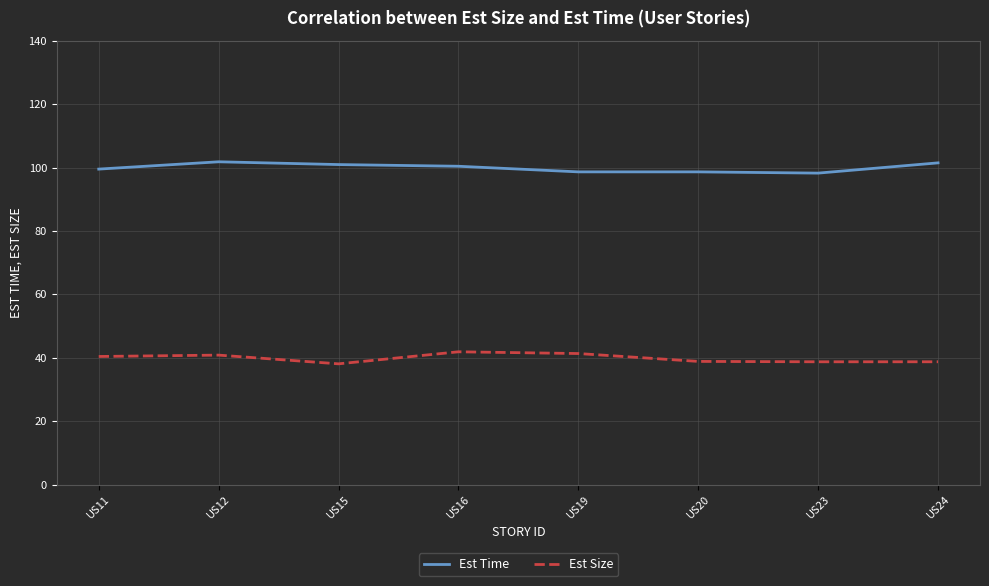

What value does the Est Time series have at US20?

98.6